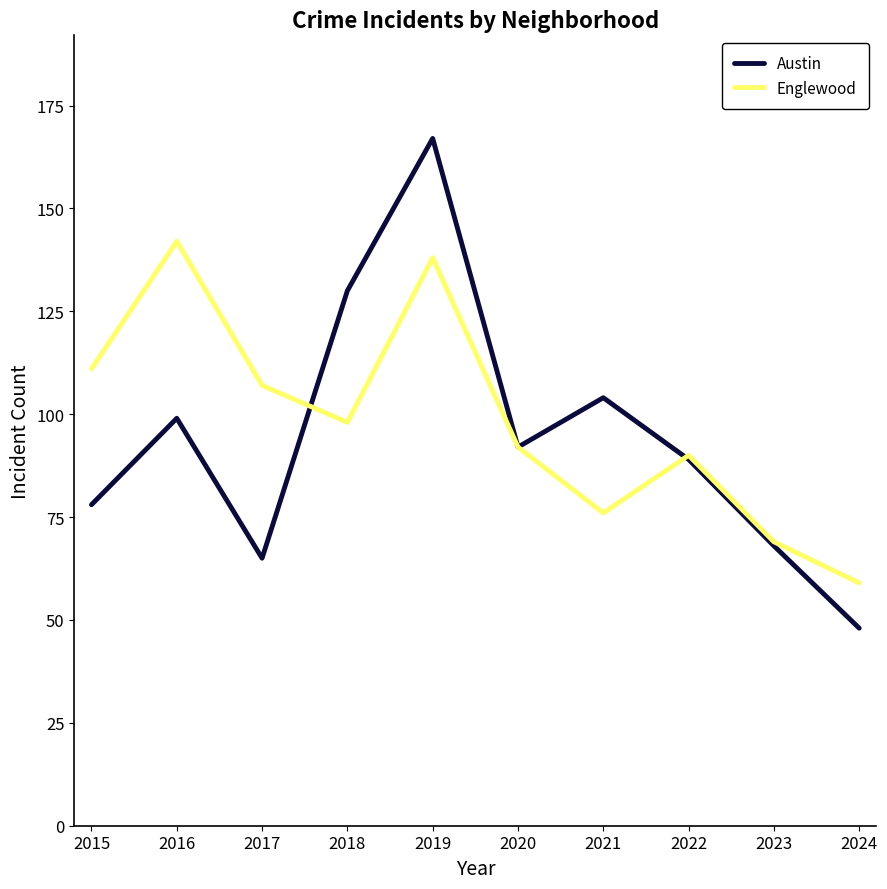

What is the greatest value displayed?

167